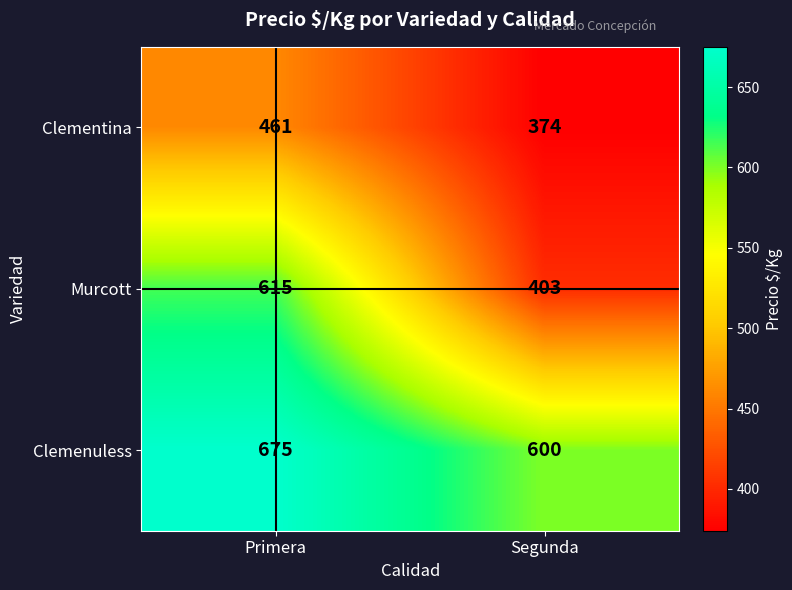

What is the total value across all series at Primera?

1751